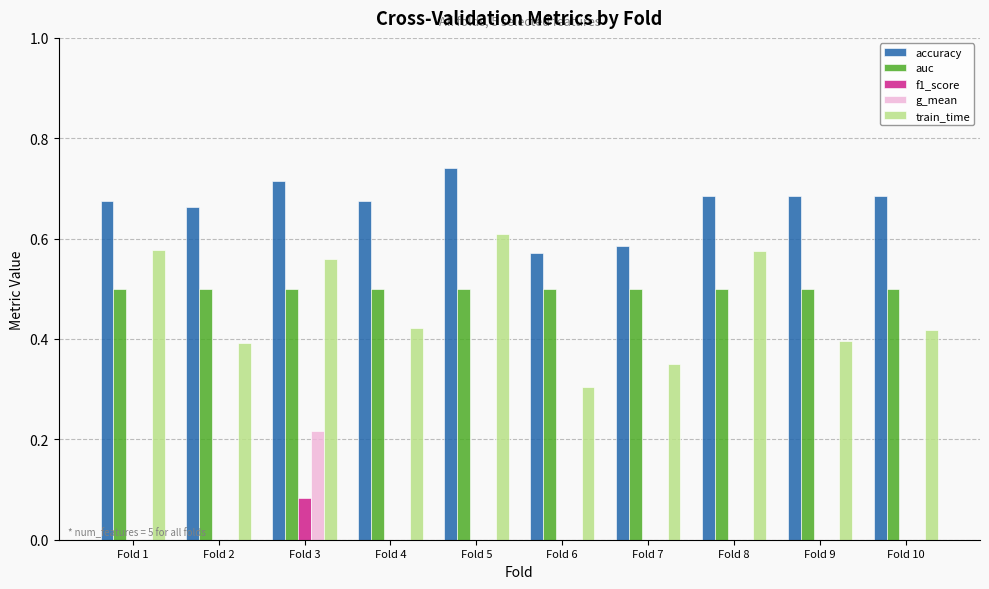

What is the total value across all series at Fold 8?

1.8